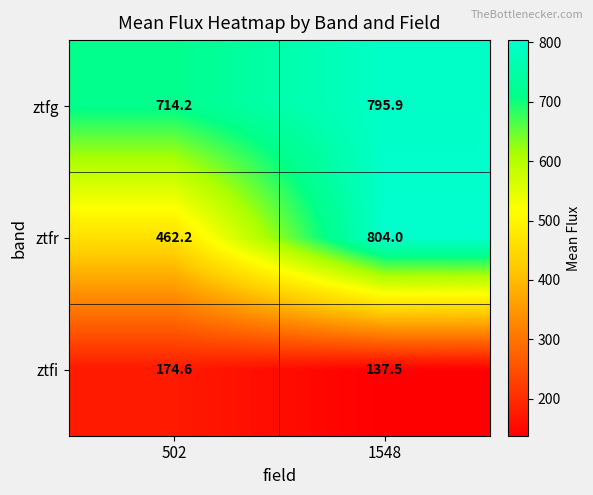

At which label is ztfr closest to 633?

502